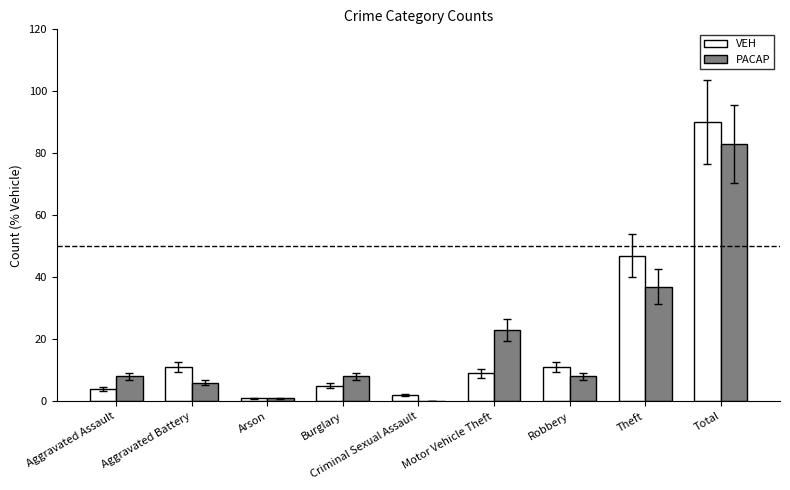

Are the bars horizontal?

No